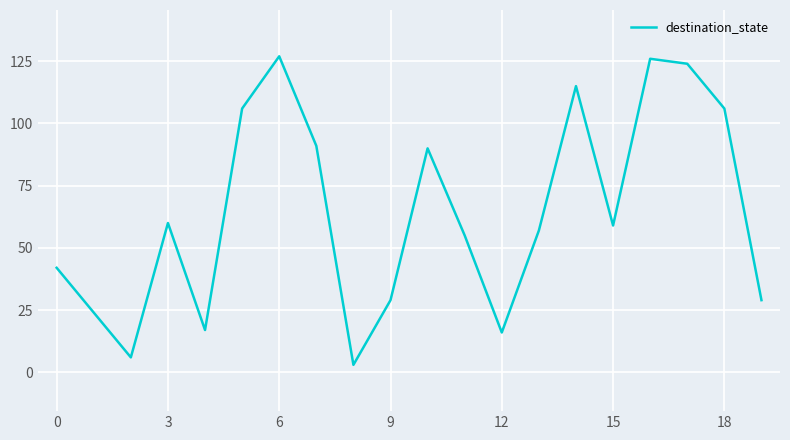

What is the greatest value displayed?

127